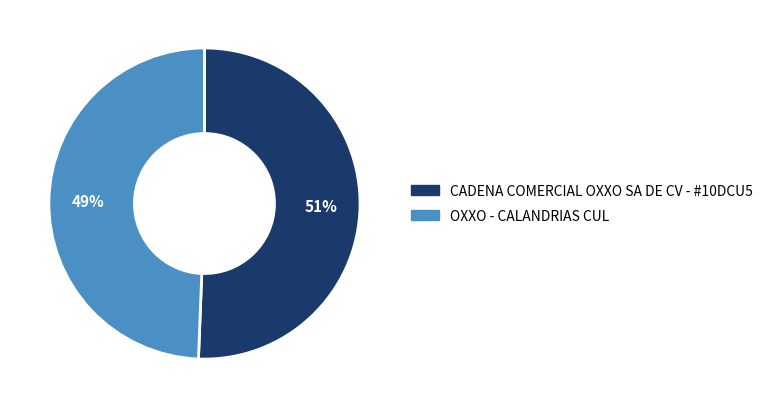

To the nearest percent, what percentage of the pie is CADENA COMERCIAL OXXO SA DE CV - #10DCU5?

51%